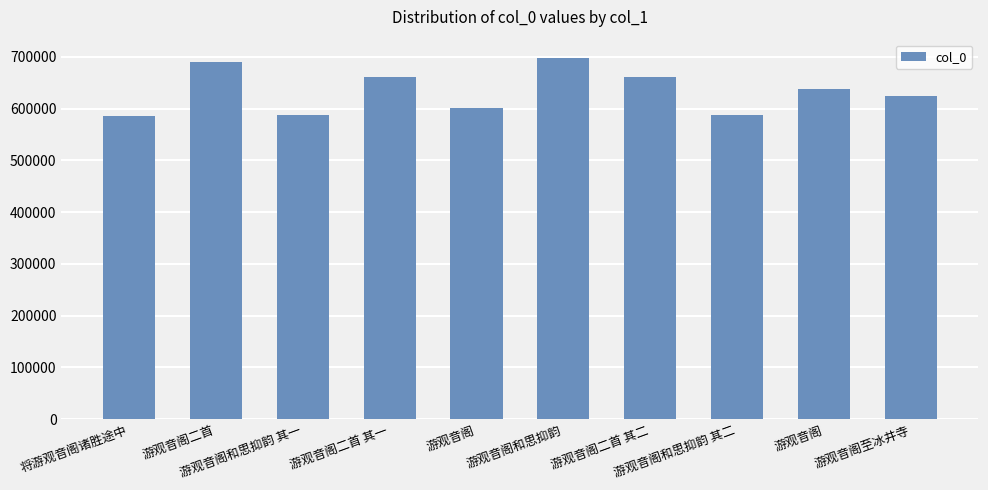

What is the average value?

632925